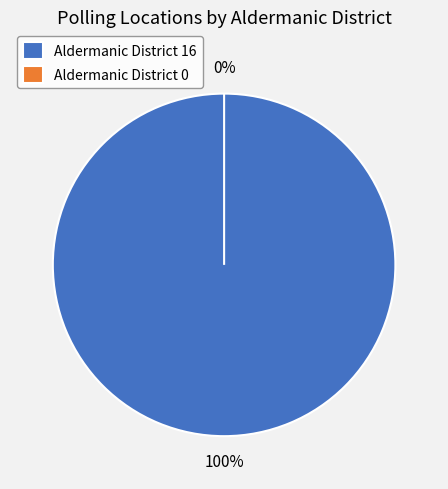

What percentage is the 16 slice, to the nearest percent?

100%